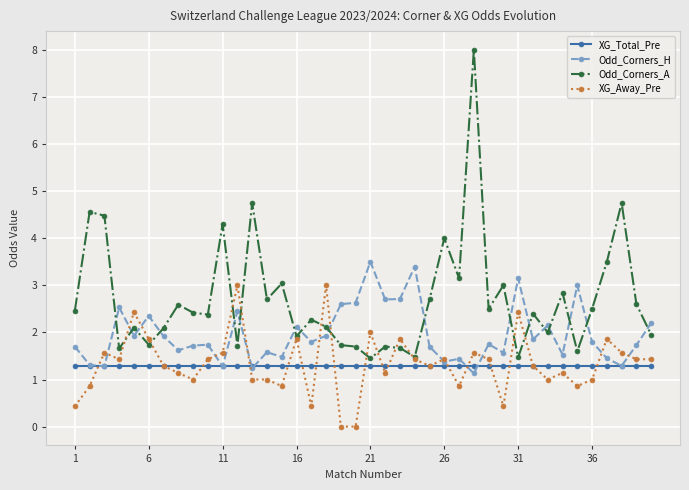

True or false: Odd_Corners_H and Odd_Corners_A intersect in this chart.

True